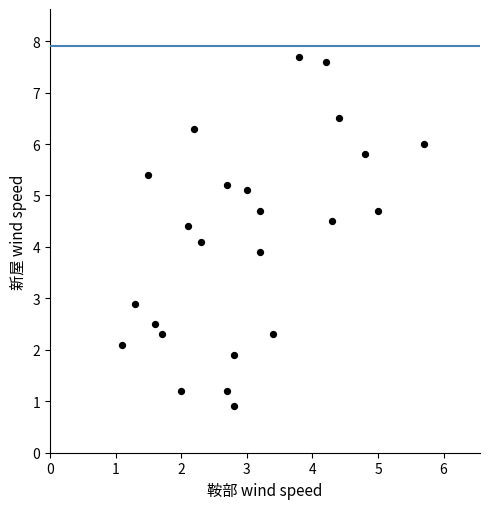

What is the range of Y values (max minus min)?

6.8